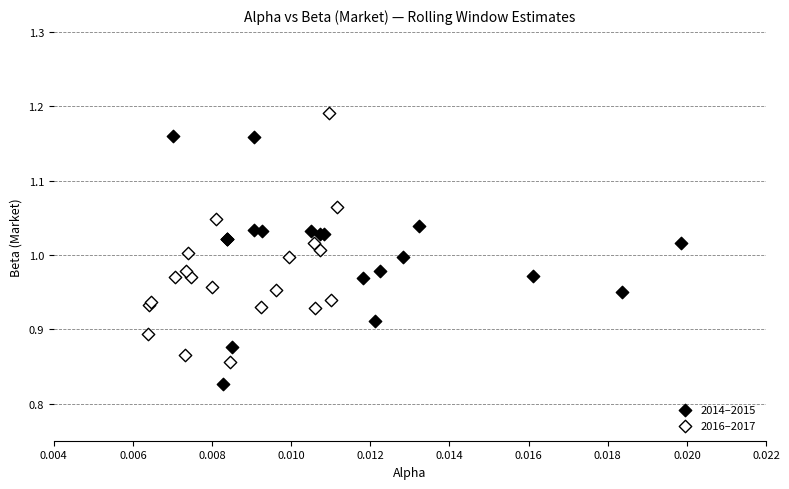

Which series contains the highest Y value?

2016–2017